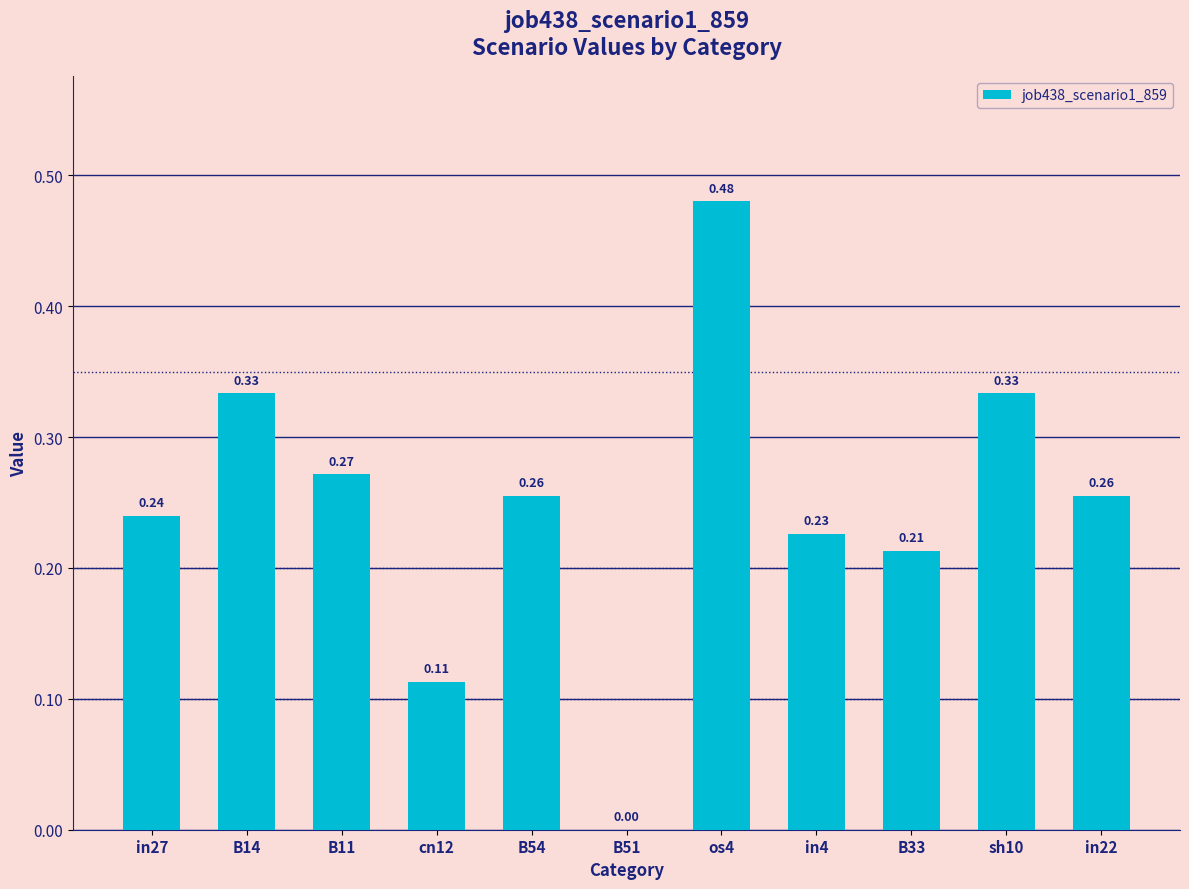

What is the sum of all values?

2.7